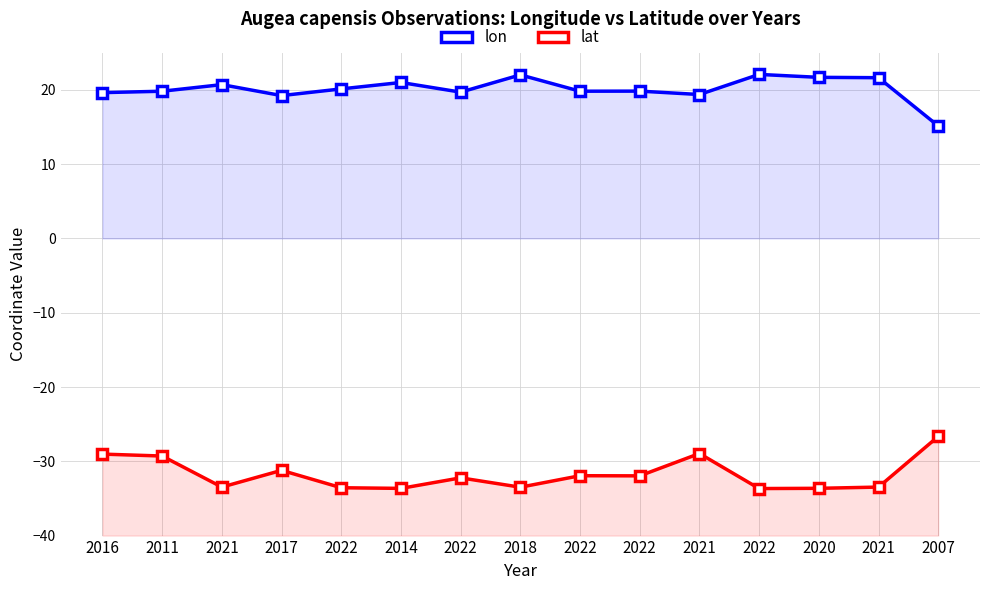

List the labels in order of lat value, largest first.

2007, 2021, 2016, 2011, 2017, 2022, 2022, 2022, 2021, 2021, 2018, 2022, 2020, 2014, 2022